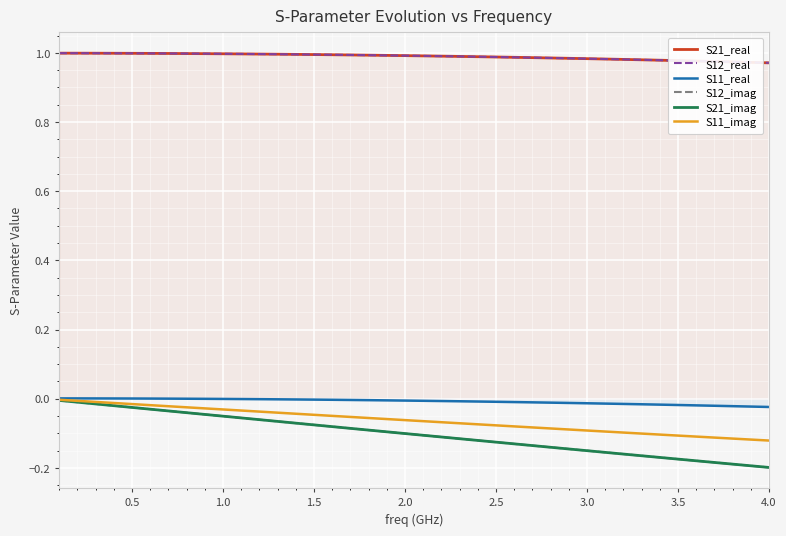

Which series has the largest range (max minus min)?

S12_imag